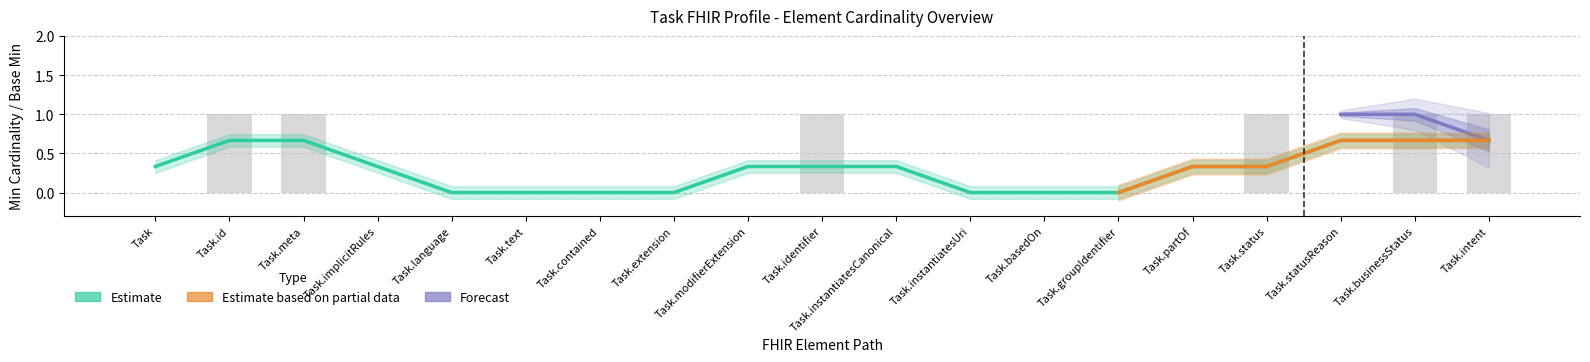

How many values in the Estimate series exceed 0?

6